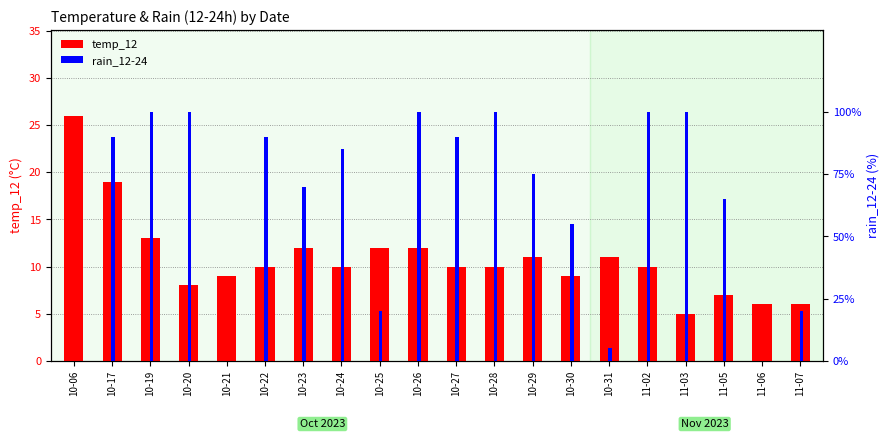

What is the difference between the highest and lowest values at 10-06?

26